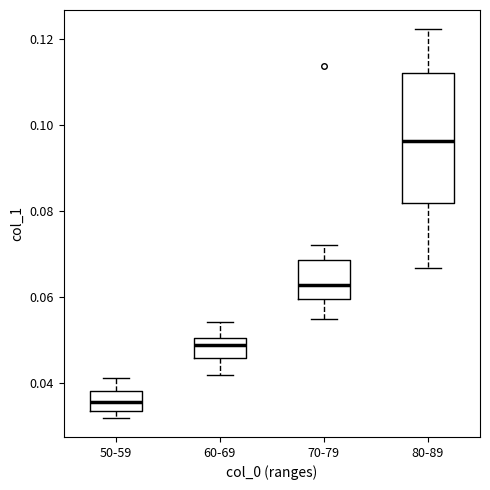

Reading left to right, transcribe this box plot: for each box, give where its median line is, the range the box spans, and where its two whiskers end, as read against the y-axis. The values are not printed on the chart, so give them approximately, as read against the axis.

50-59: median 0.036, box 0.034 to 0.038, whiskers 0.032 to 0.042
60-69: median 0.048, box 0.046 to 0.050, whiskers 0.042 to 0.054
70-79: median 0.062, box 0.060 to 0.068, whiskers 0.054 to 0.072
80-89: median 0.096, box 0.082 to 0.112, whiskers 0.066 to 0.122